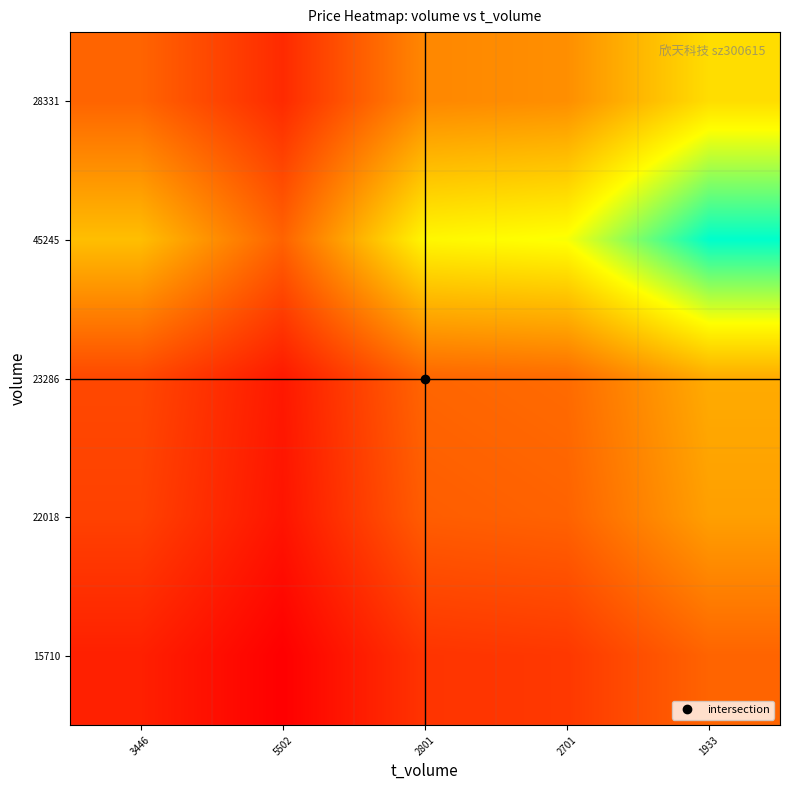

At how many categories does at least one series exceed 0?

5